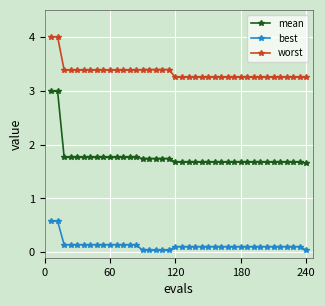

What is the value of the mean point at the 36th from the left?

1.7